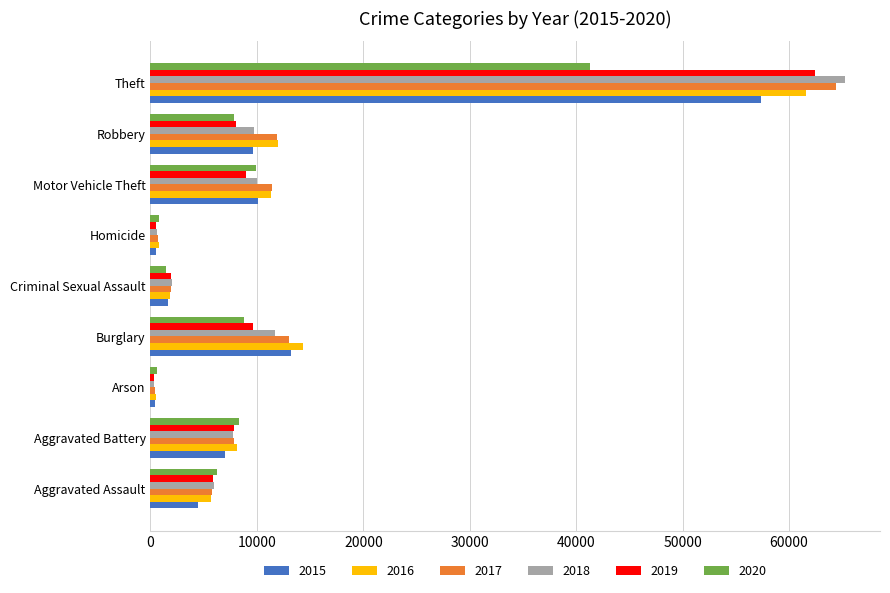

The value of 2016 at Motor Vehicle Theft is 11286. True or false?

True